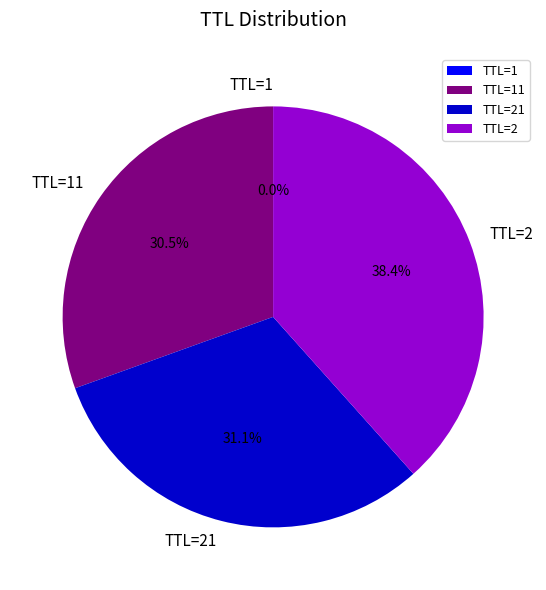

What is the ratio of the value at TTL=2 to the value at TTL=21?

1.2